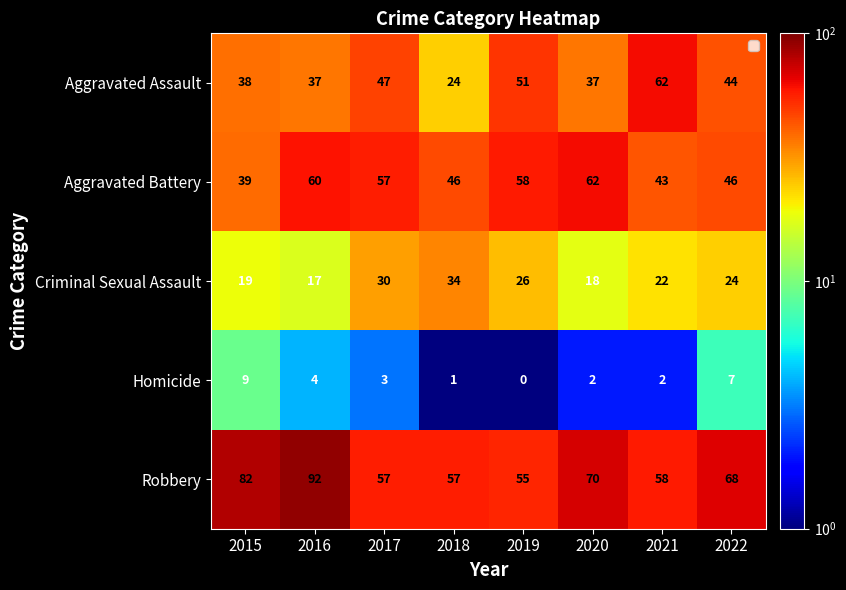

What is the average value of the Robbery series?

67